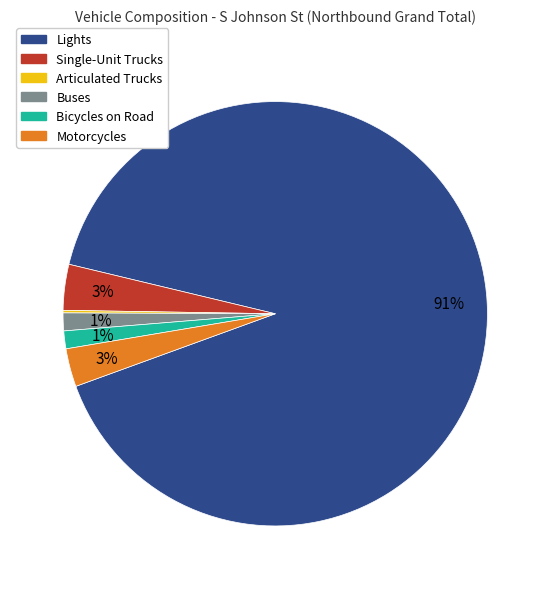

Is it true that Bicycles on Road is 1% of the pie?

True